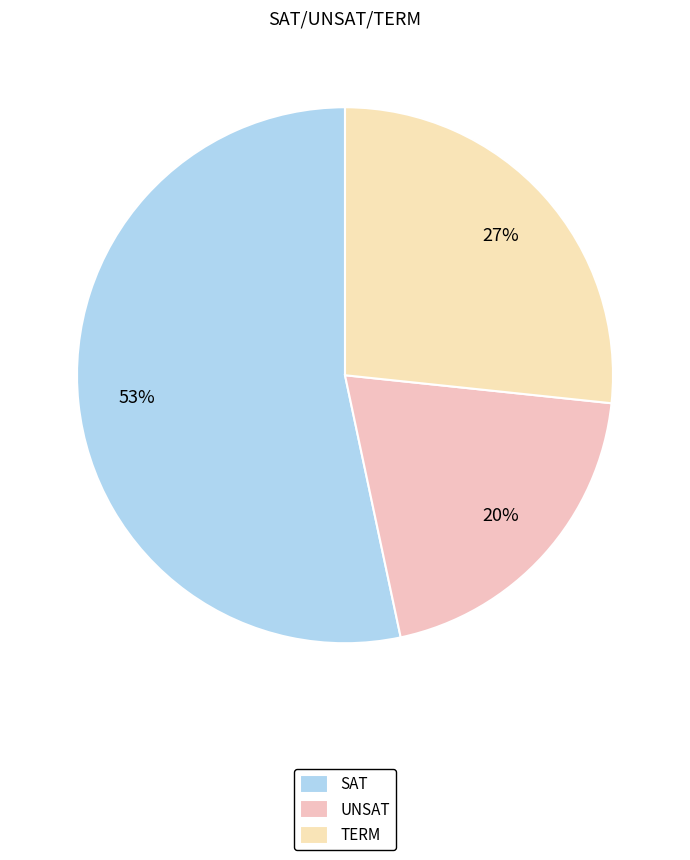

How many segments does this pie chart have?

3